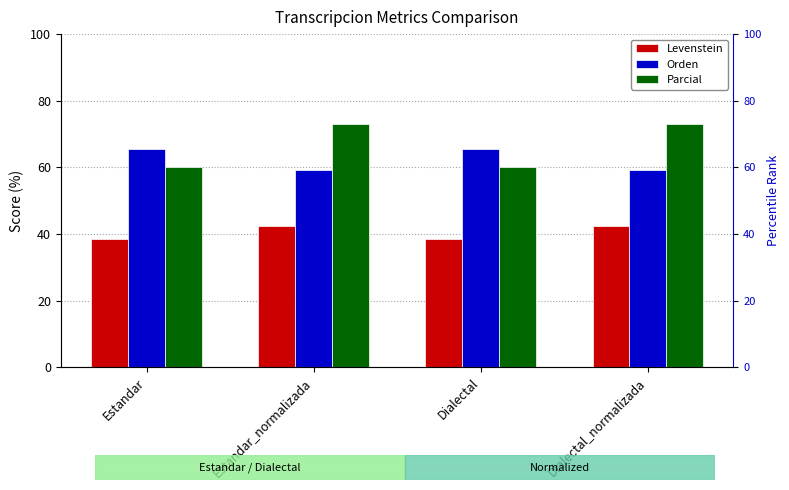

Reading left to right, transcribe all the data shown in this chart.

Levenstein: 38.5	42.4	38.5	42.4
Orden: 65.5	59.3	65.5	59.3
Parcial: 60.0	73.2	60.0	73.2